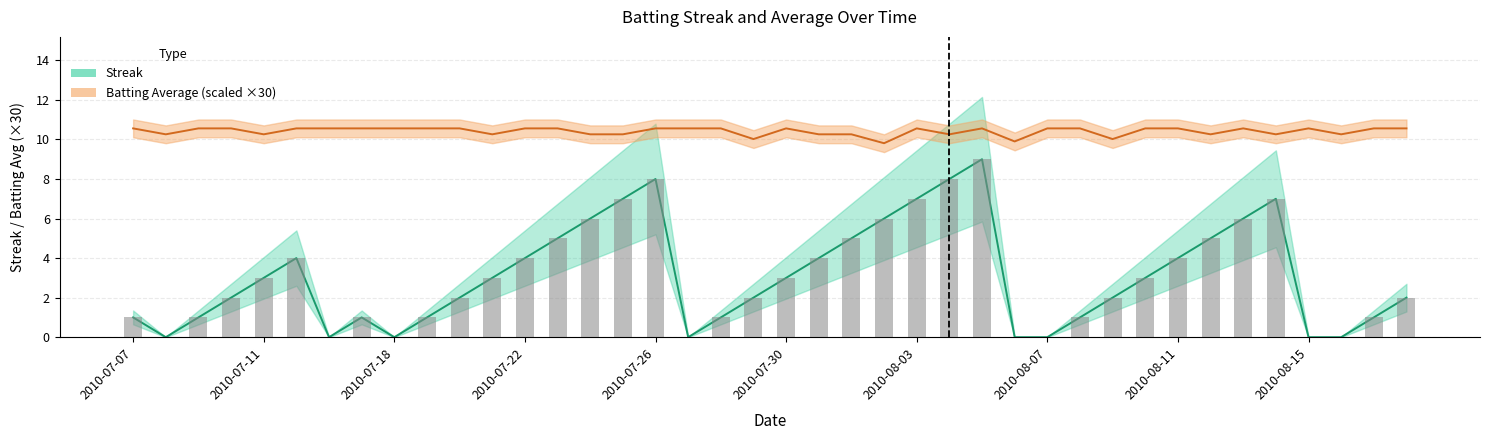

At which label does Batting Average1 reach its peak?

2010-07-07